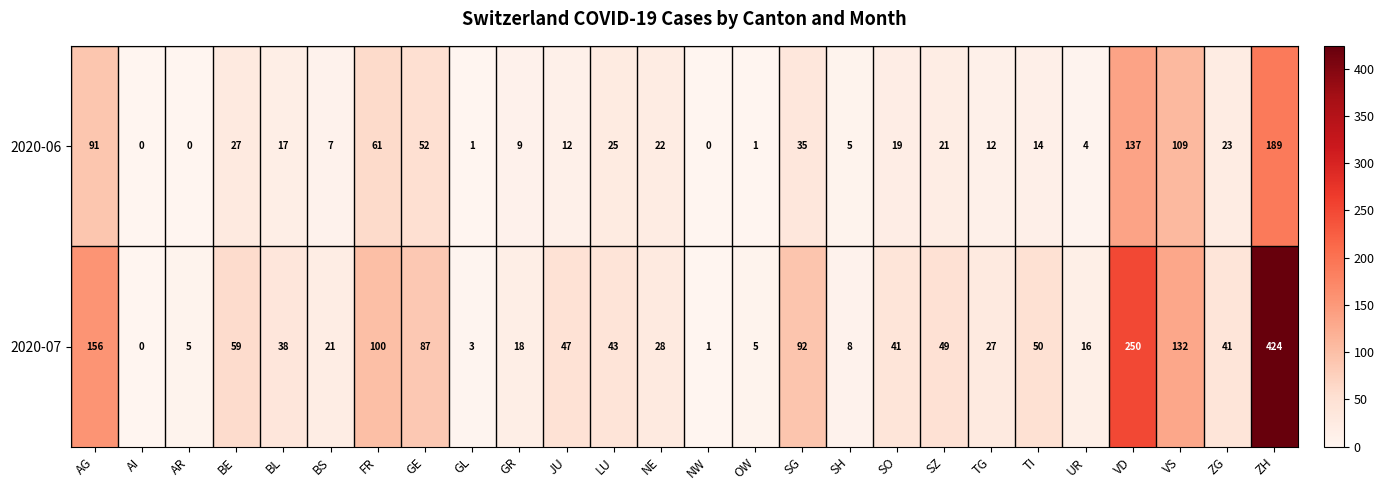

How many distinct data groups are displayed?

2